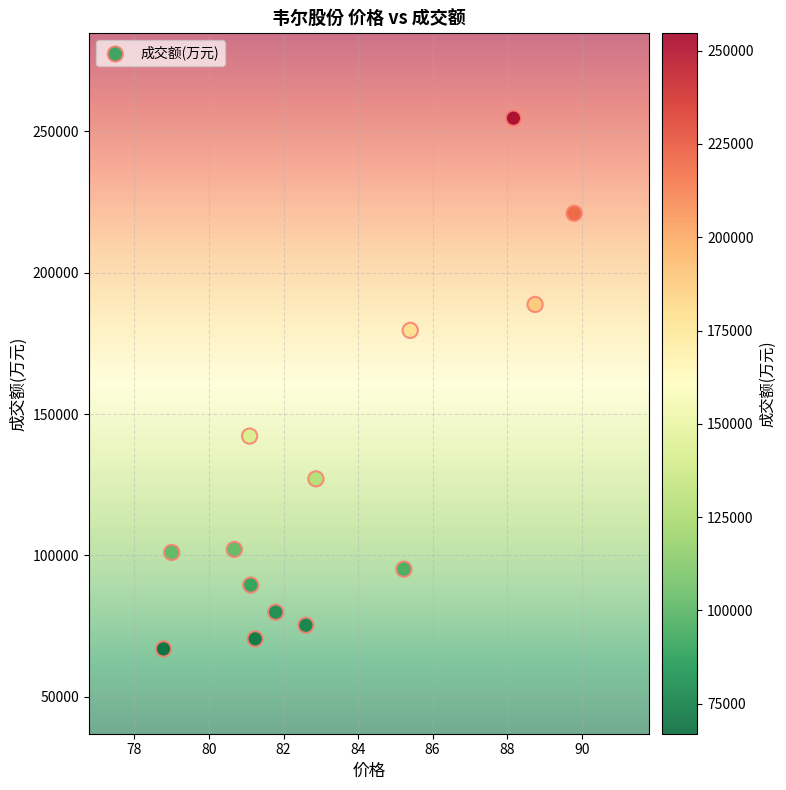

What is the range of Y values (max minus min)?

187716